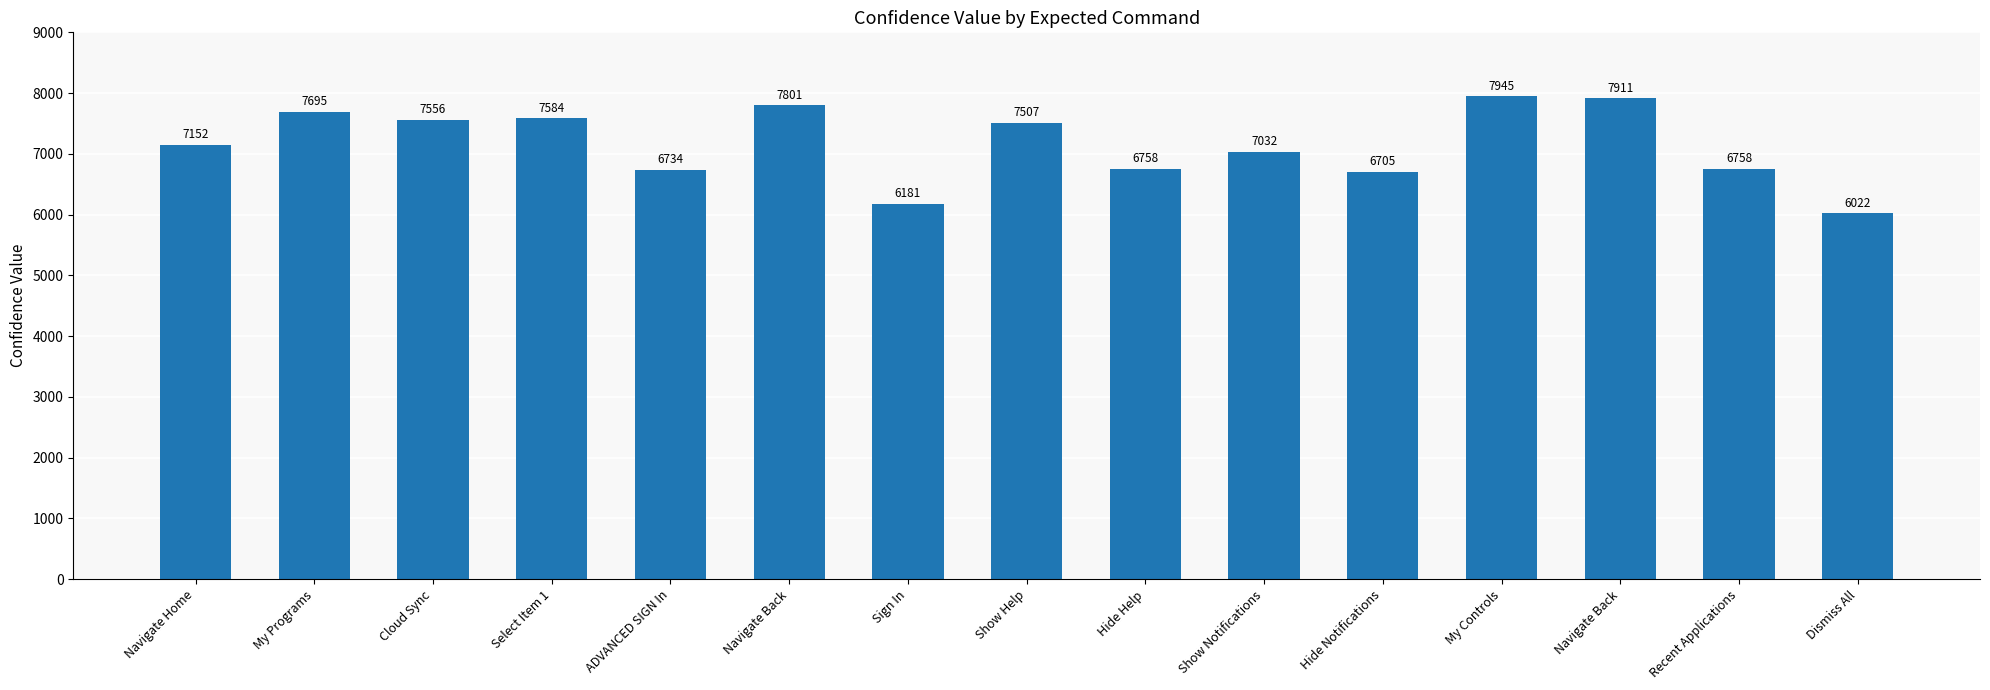

What is the label of the 2nd bar from the right?

Recent Applications